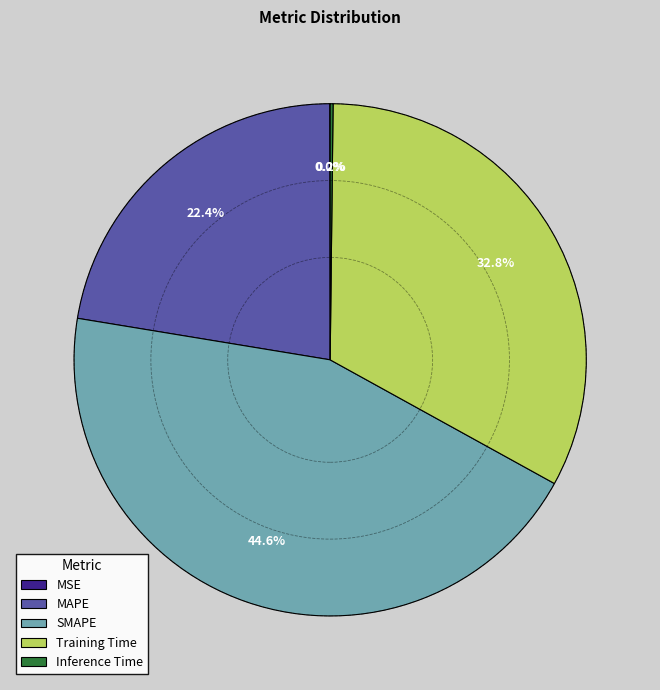

What is the largest slice in the pie chart?

SMAPE